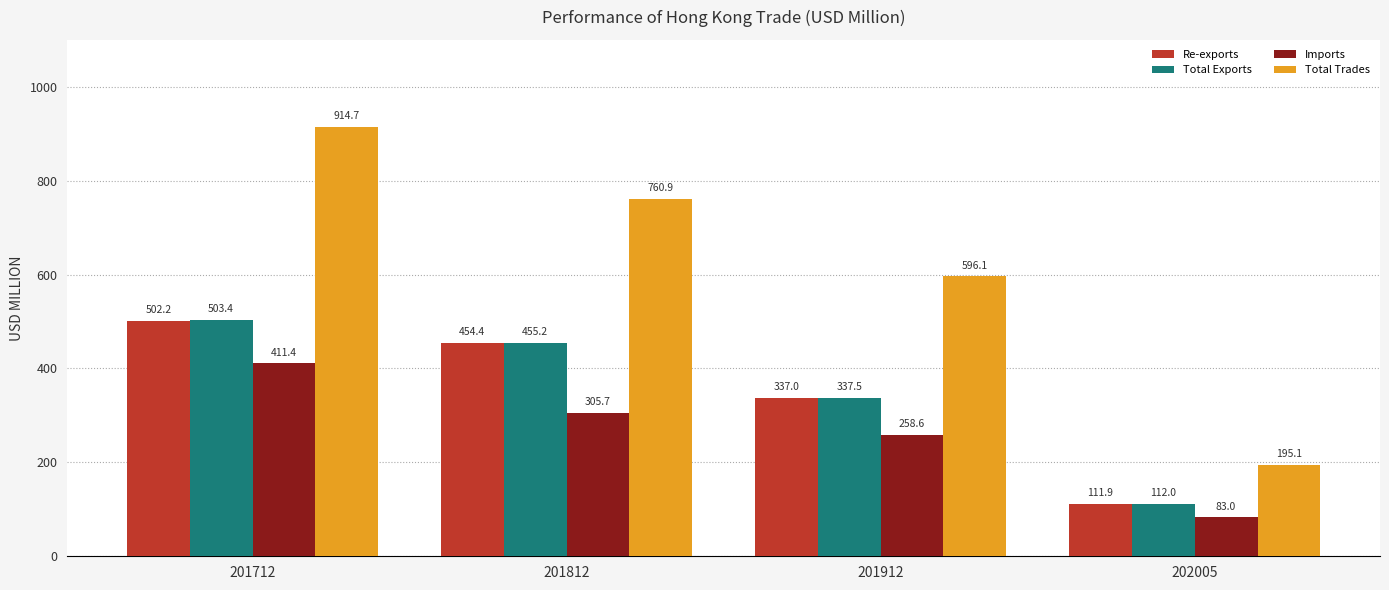

The value of Total Exports at 201912 is 337.5. True or false?

True